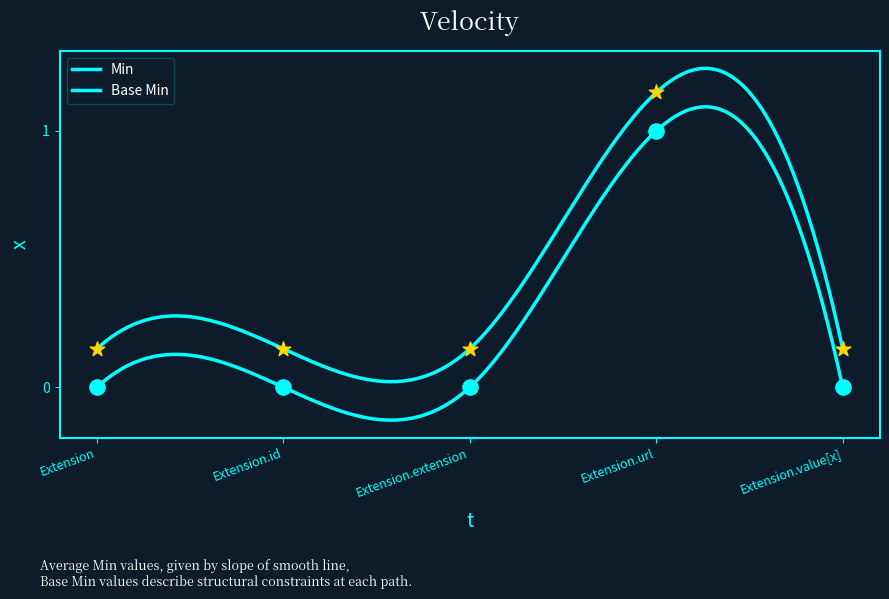

Which series contains the lowest Y value?

Min